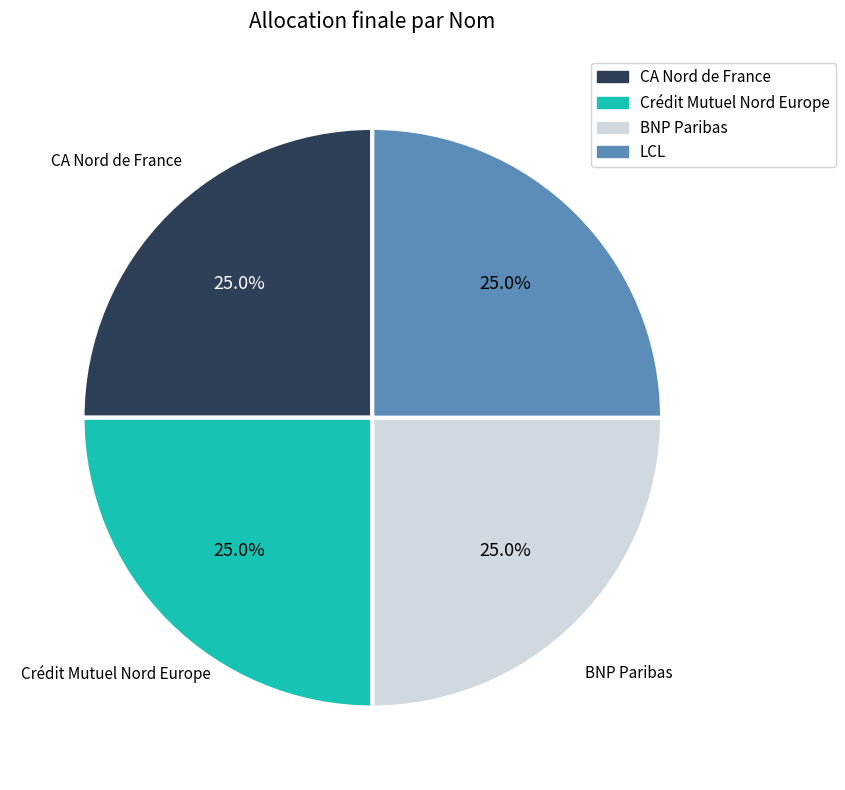

How many segments does this pie chart have?

4